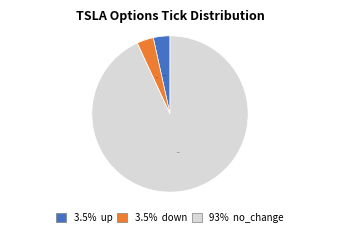

Is there any slice that represents more than half of the pie?

Yes